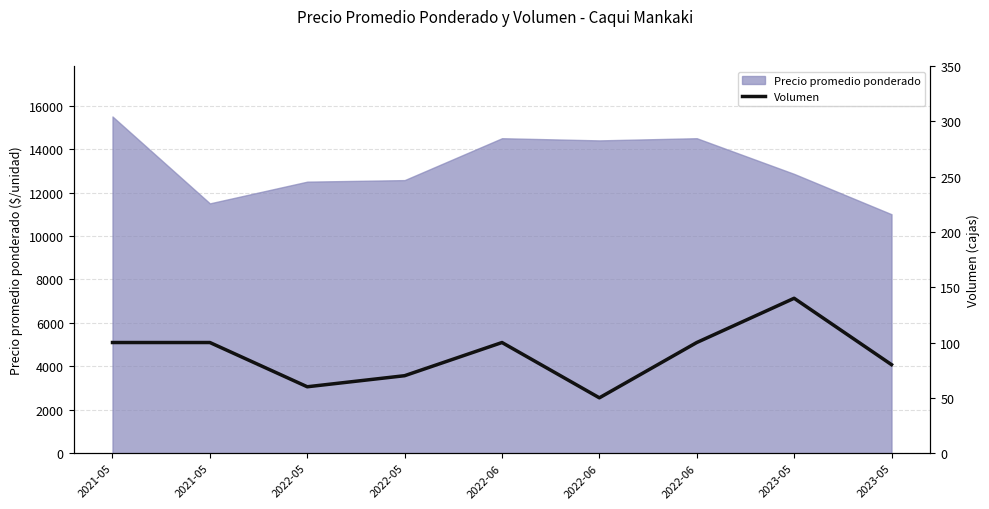

Is it true that the value at 2022-05 is 20?

False